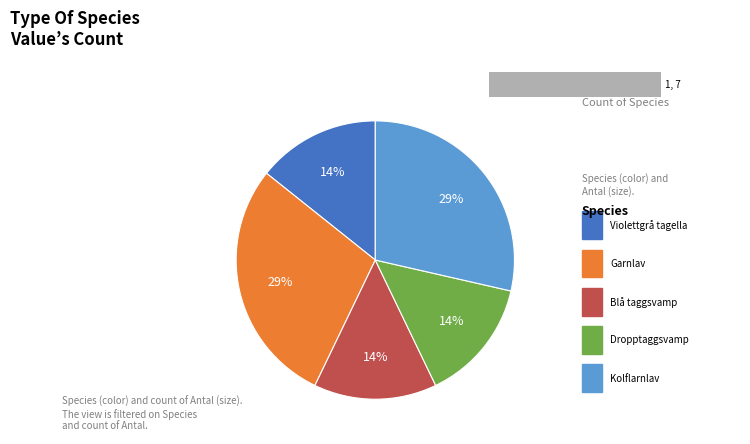

Does Violettgrå tagellav represent more than half of the total?

No